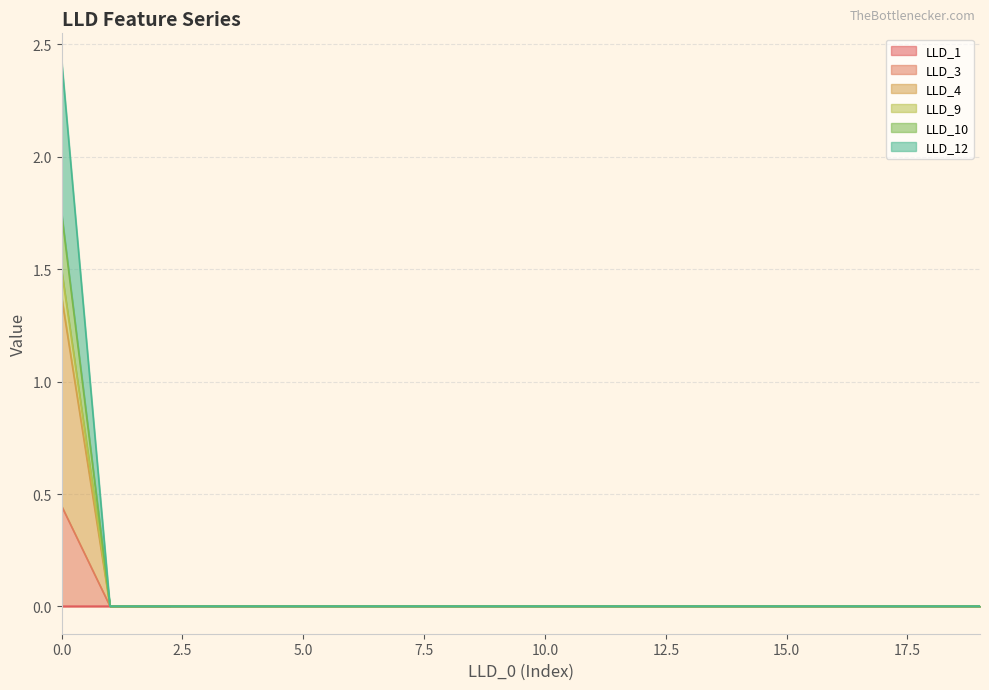

Count the LLD_1 values in the range 0 to 1.

20